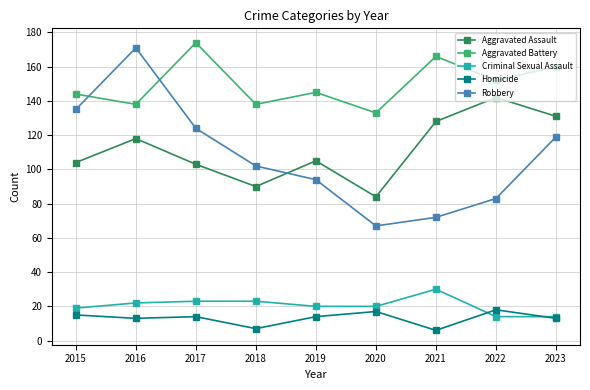

Count the number of categories in the chart.

9